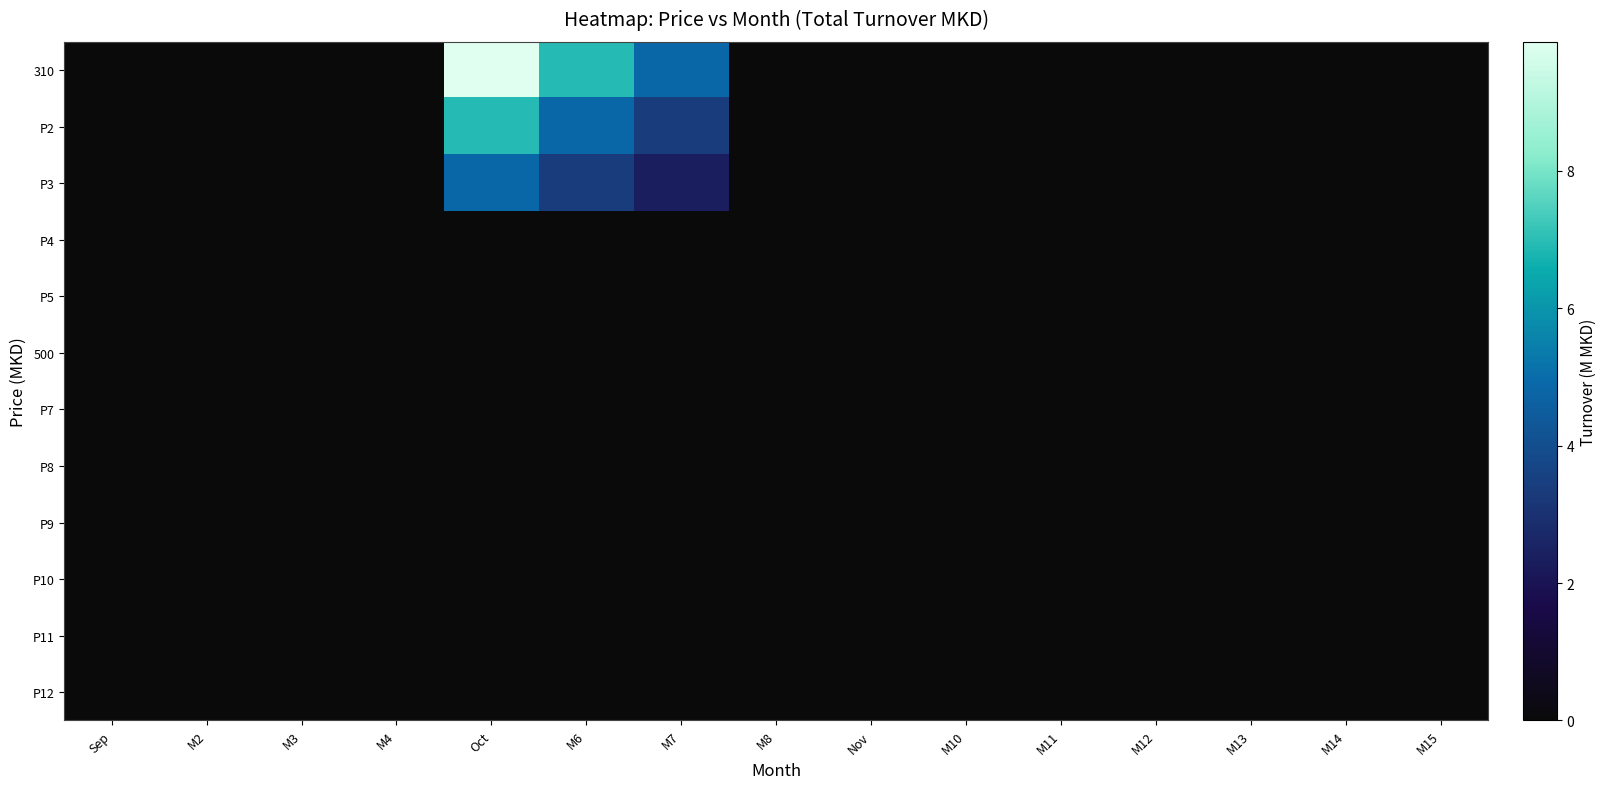

Between M6 and M12, which is larger?

M6